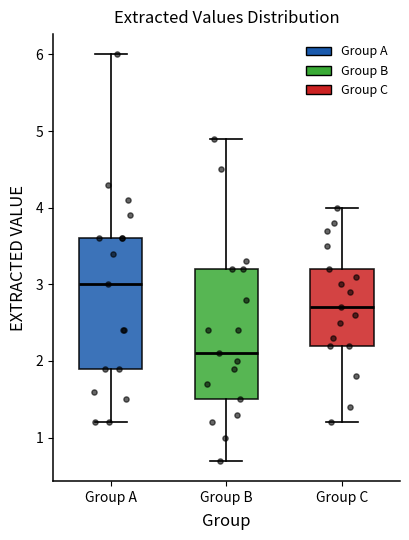

Reading left to right, read every box against the y-axis: the position of its median line, the range the box covers, and the ends of its whiskers. The values are not printed on the chart, so give them approximately, as read against the axis.

Group A: median 3.0, box 1.9 to 3.6, whiskers 1.2 to 6.0
Group B: median 2.1, box 1.5 to 3.2, whiskers 0.7 to 4.9
Group C: median 2.7, box 2.2 to 3.2, whiskers 1.2 to 4.0